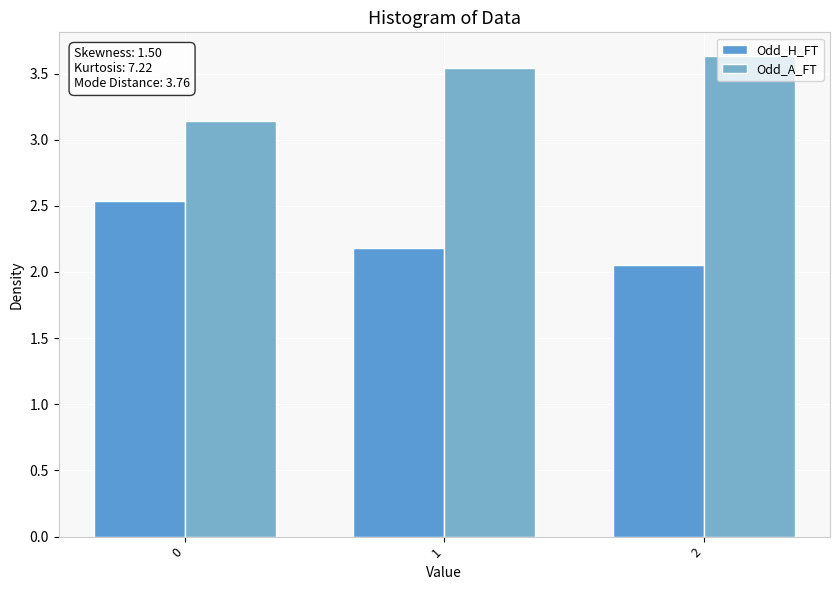

The value of Odd_A_FT at 1 is 3.5. True or false?

True